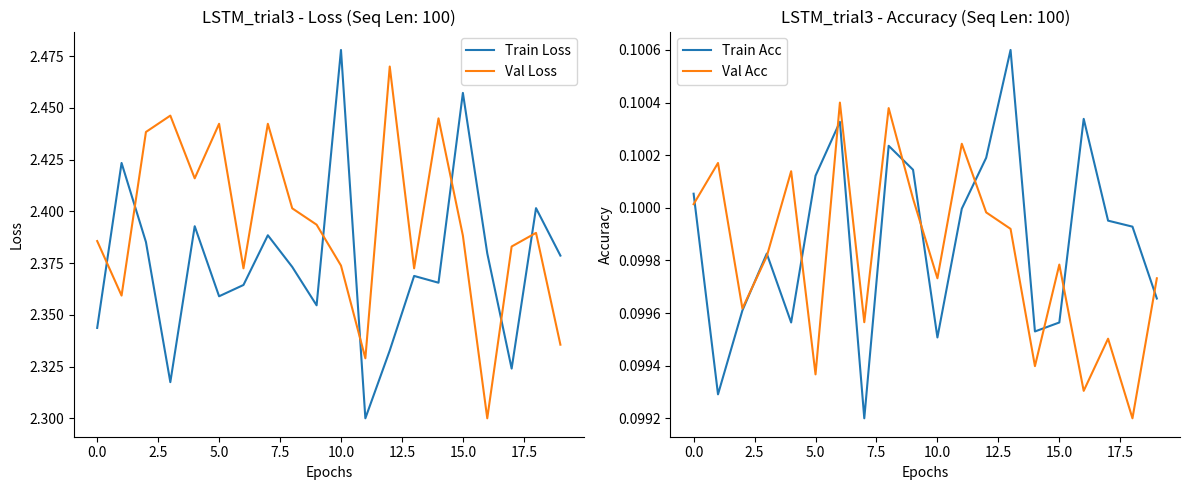

Which category has the lowest value in the Train Loss series?

11